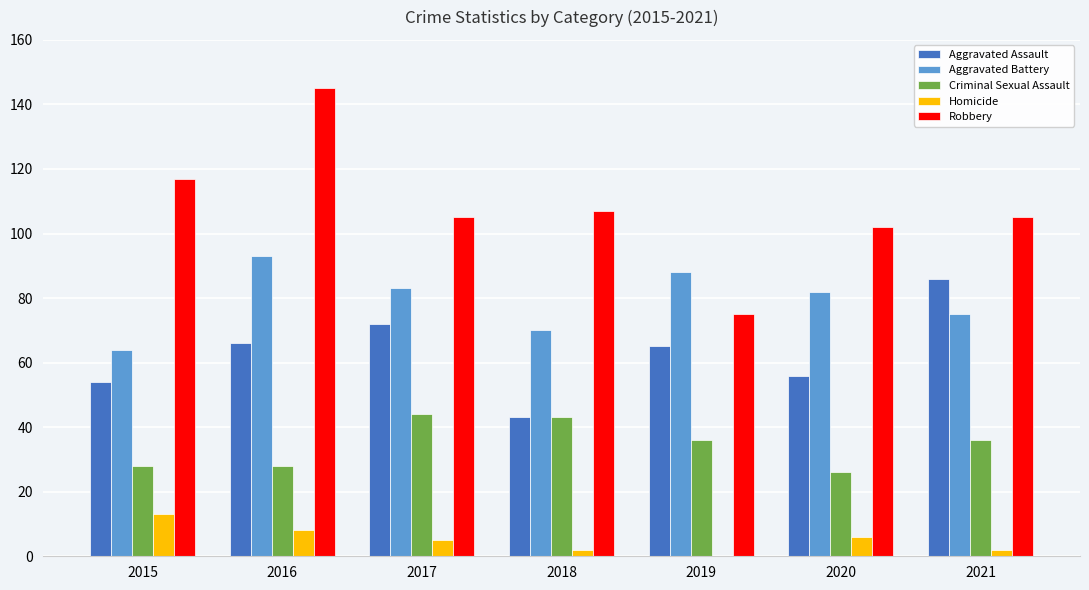

Count the Aggravated Battery values in the range 70 to 88.

5